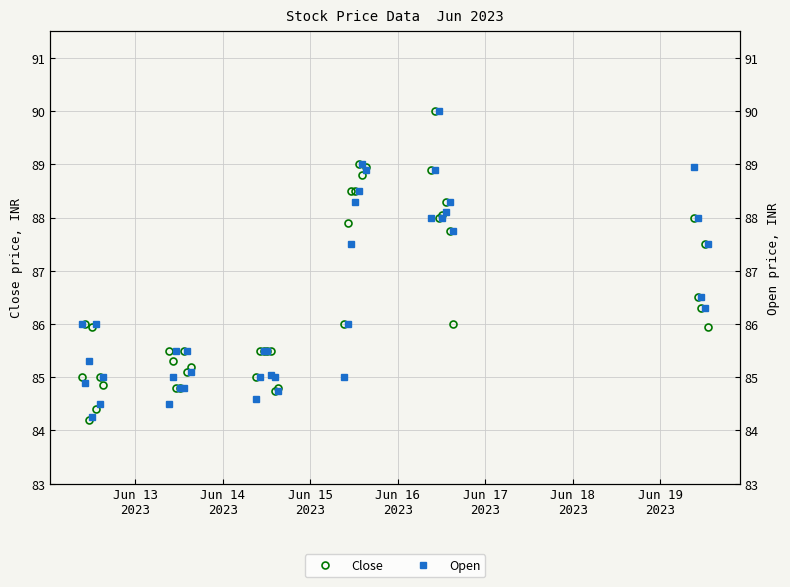

How many values in the Close series exceed 85?

30